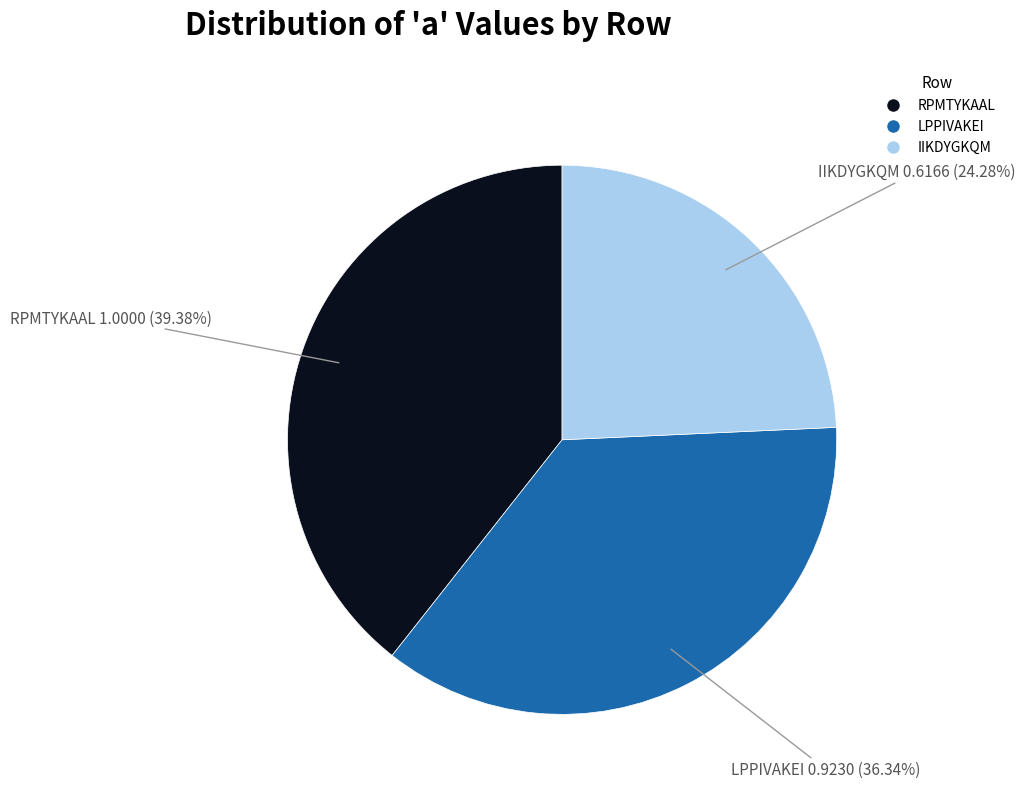

How much of the chart is everything except IIKDYGKQM?

75.7%